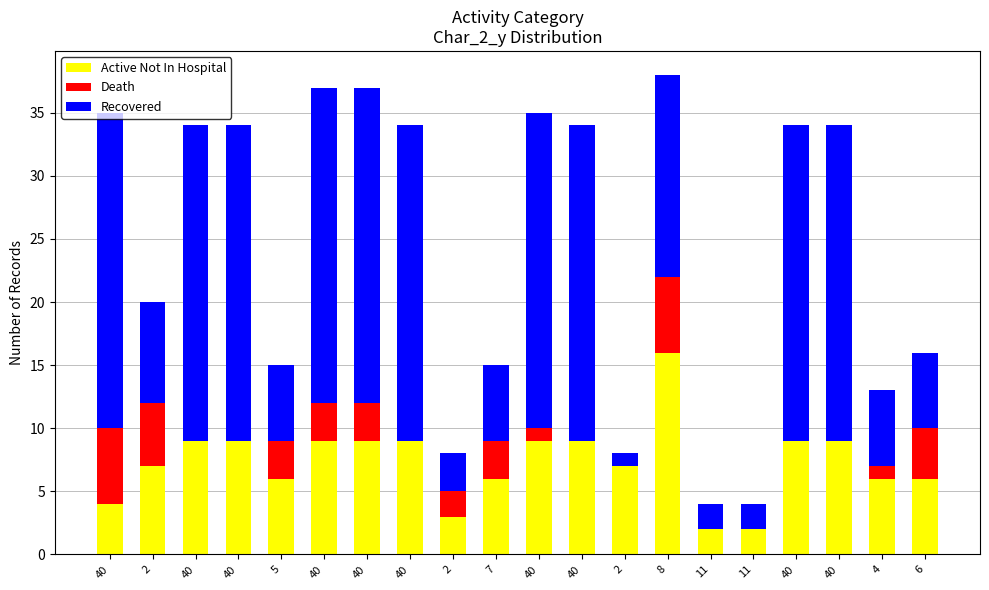

Which series has the largest range (max minus min)?

Recovered